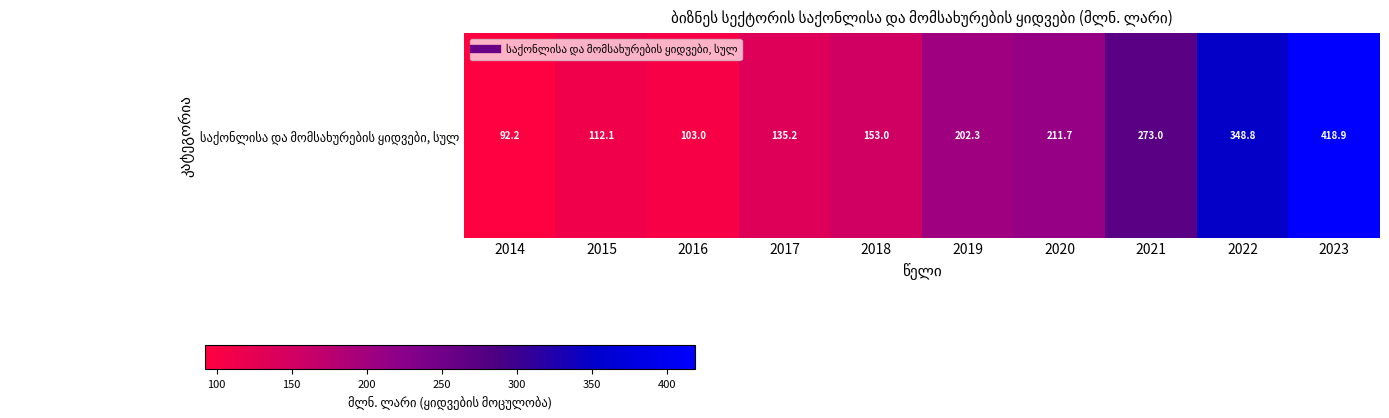

What is the average value?

205.0